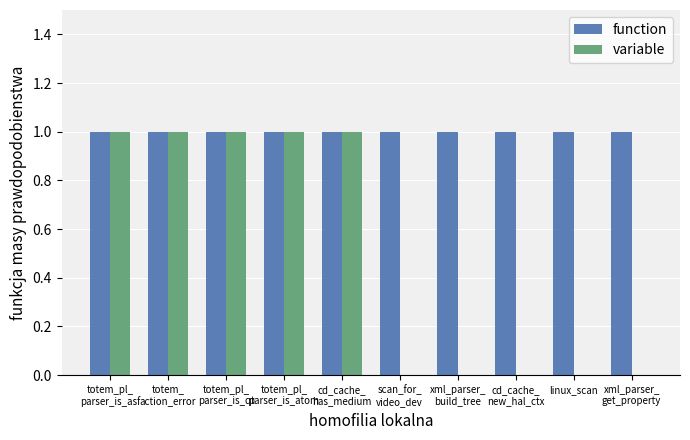

Is it true that function equals 0 at totem_
action_error?

False